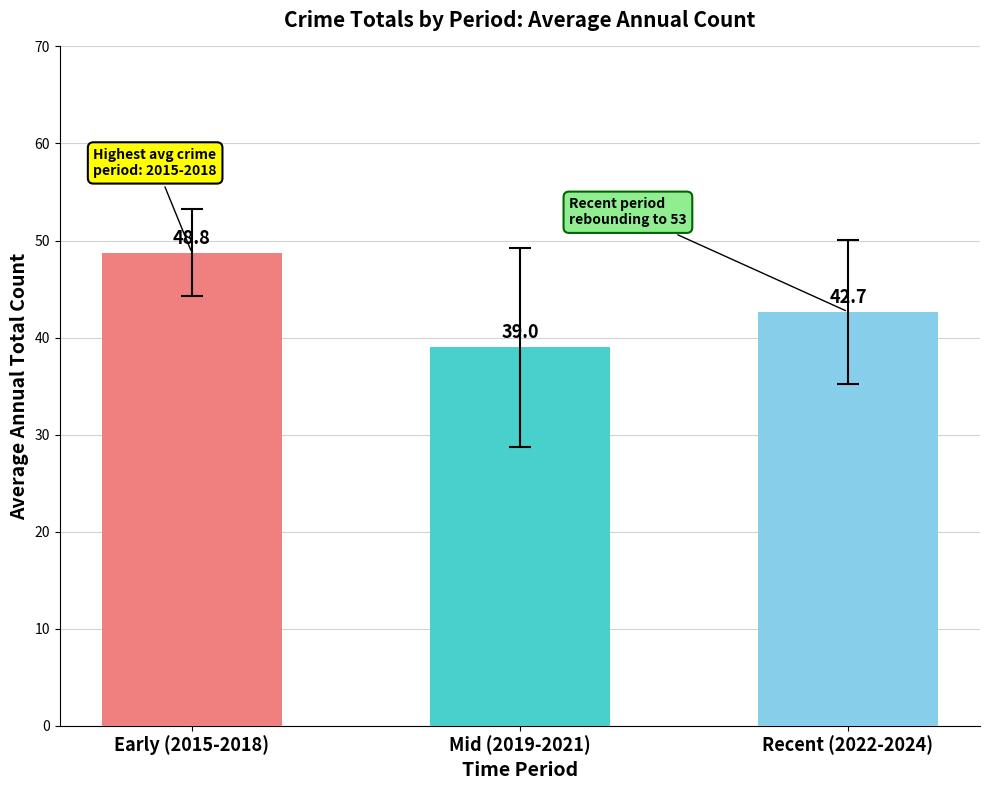

Where does the data first go above 42?

Early (2015-2018)